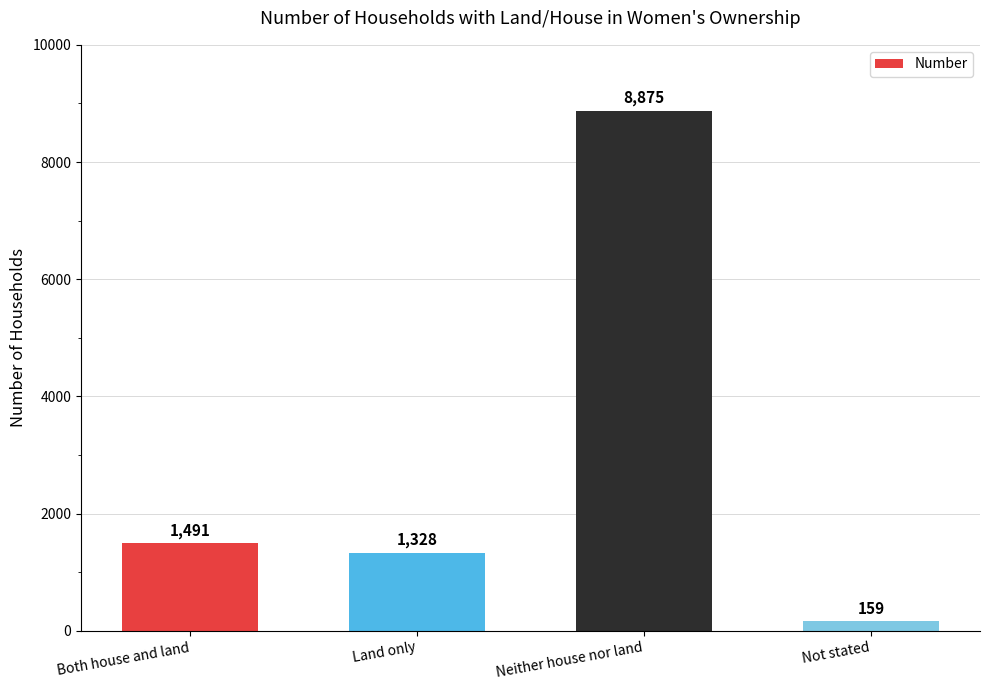

List the labels in order of value, largest first.

Neither house nor land, Both house and land, Land only, Not stated